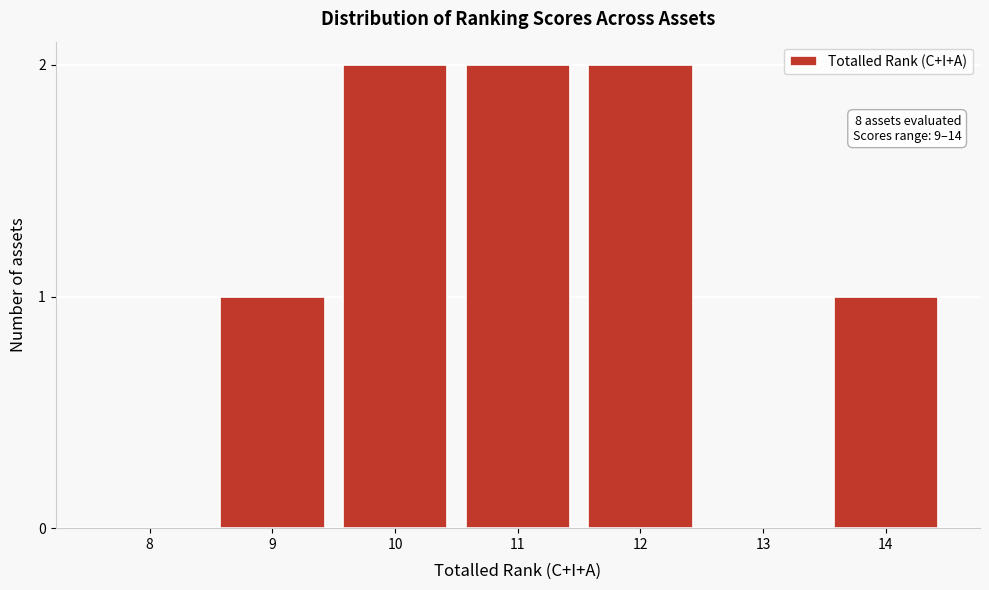

Reading left to right, what are all the values shown in this chart?

8=0	9=1	10=2	11=2	12=2	13=0	14=1